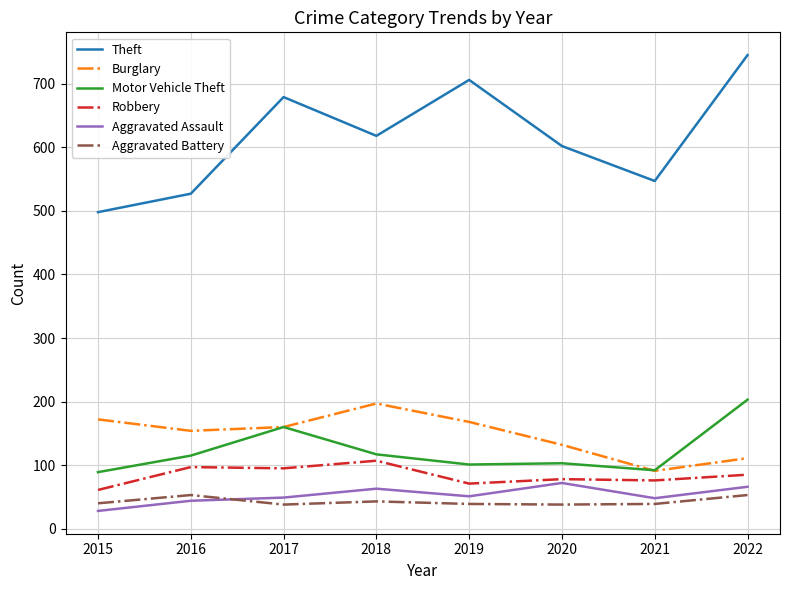

What is the difference between the highest and lowest values at 2018?

575